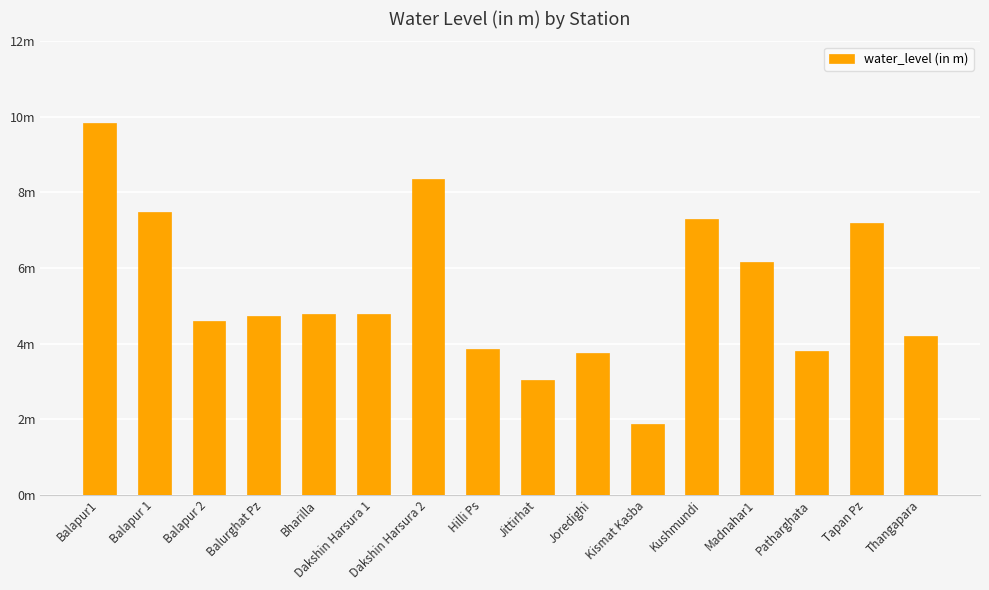

What is the sum of all values?

85.7